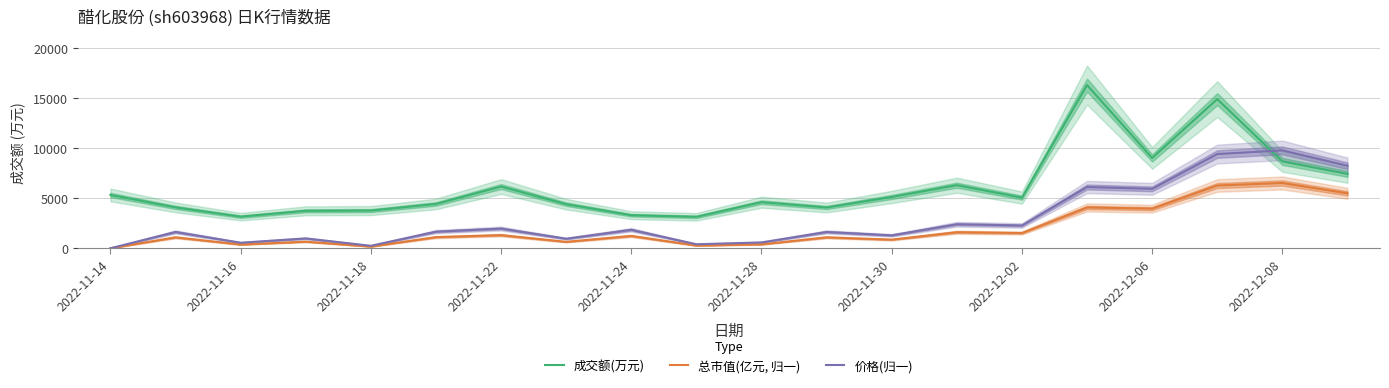

The value of 价格(归一) at 2022-11-16 is 552.4. True or false?

True